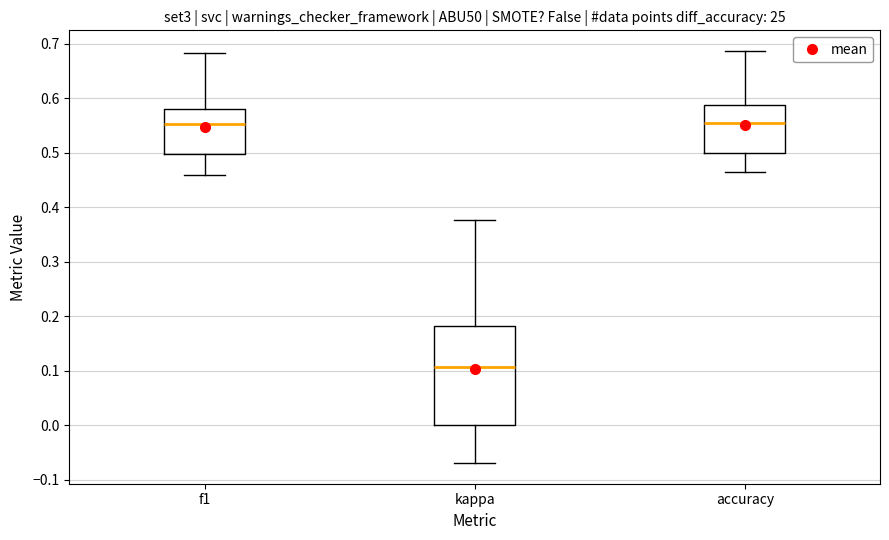

Reading left to right, read every box against the y-axis: the position of its median line, the range the box covers, and the ends of its whiskers. The values are not printed on the chart, so give them approximately, as read against the axis.

f1: median 0.55, box 0.50 to 0.58, whiskers 0.46 to 0.68
kappa: median 0.11, box 0.00 to 0.18, whiskers -0.07 to 0.38
accuracy: median 0.55, box 0.50 to 0.59, whiskers 0.47 to 0.69